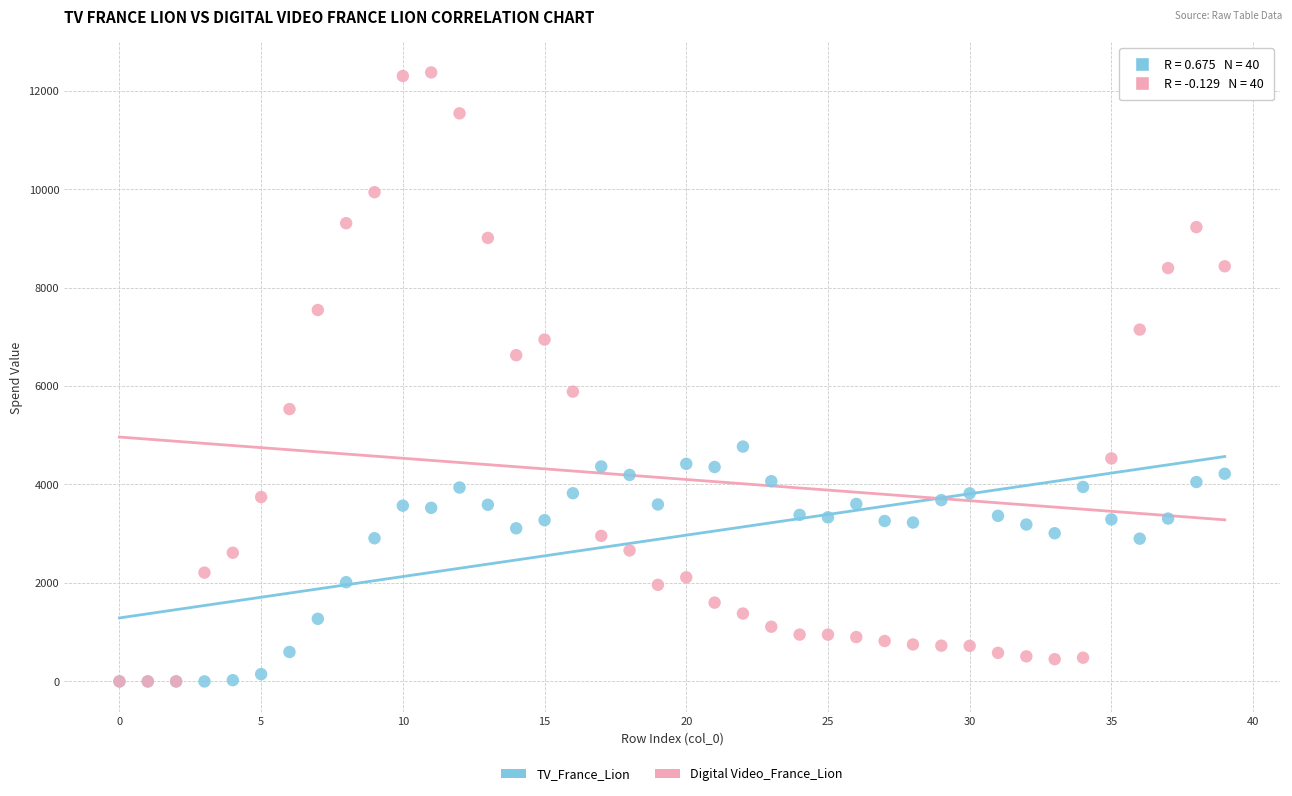

Across all series, what Y value is closest to 6185?

5886.4